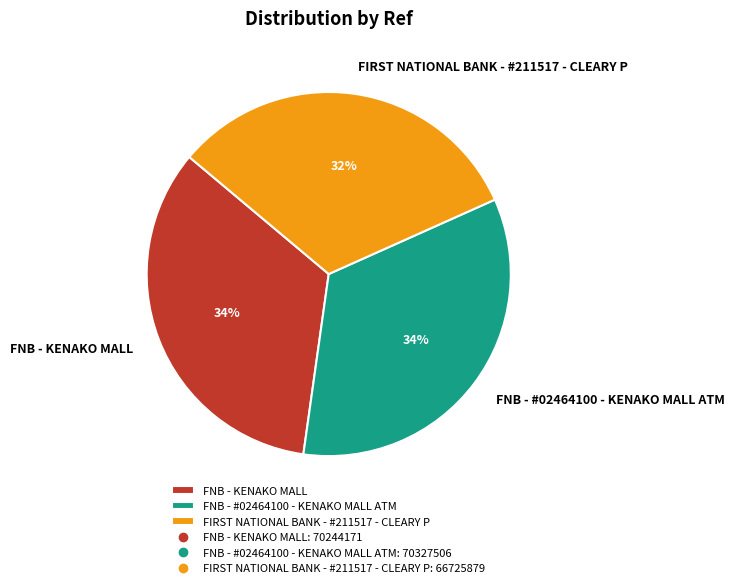

How many slices are in this pie chart?

3